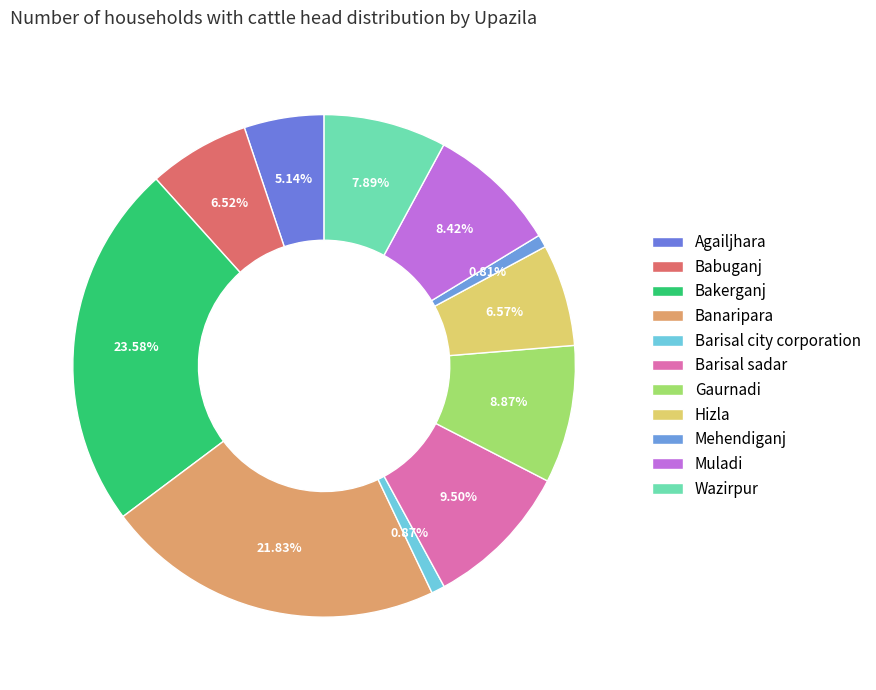

Count the number of slices in the pie.

11